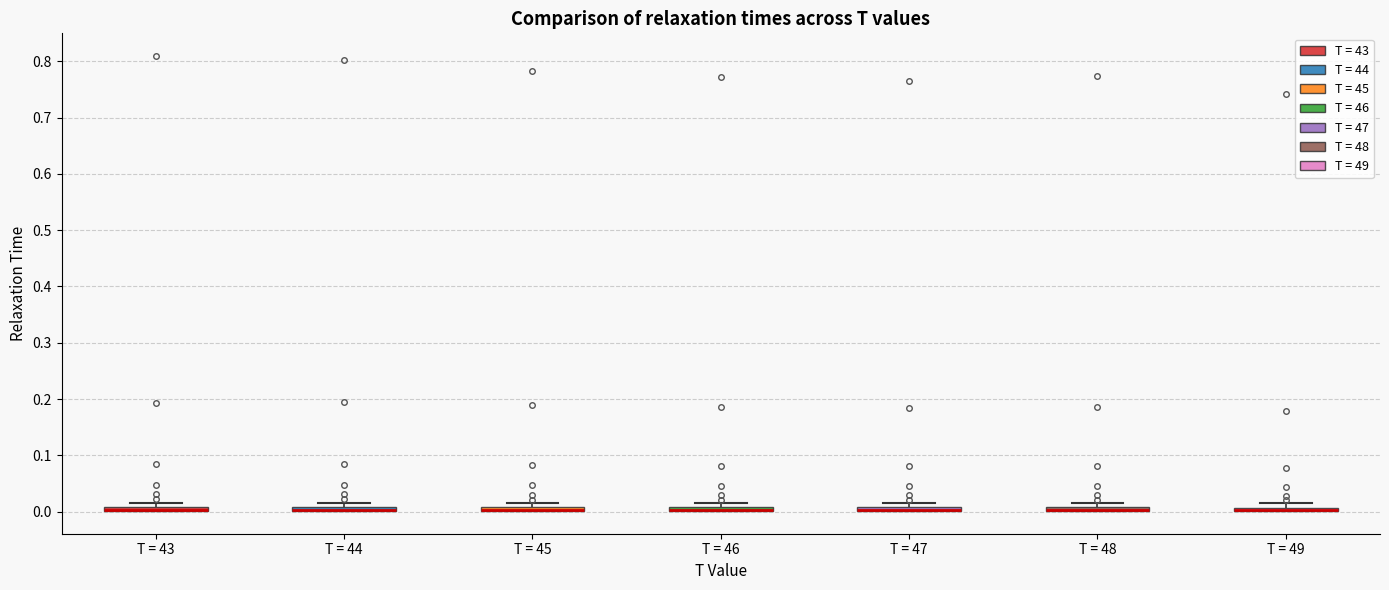

Where is the upper edge of the box for T = 49 on the y-axis? The values are not printed on the chart, so give them approximately, as read against the axis.

0.01